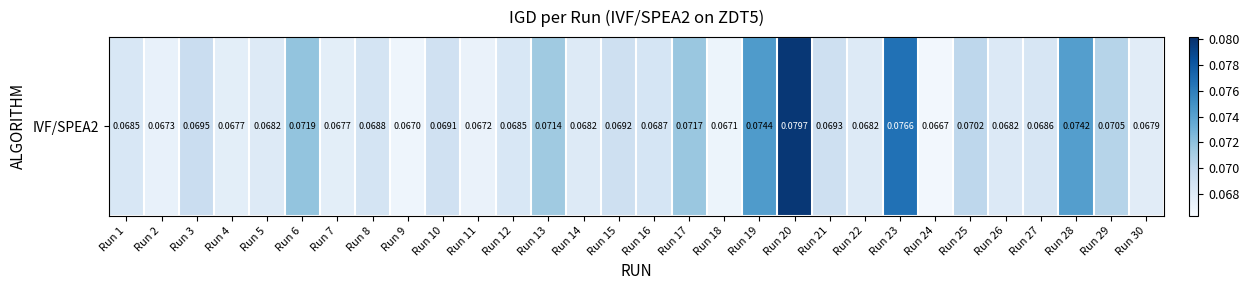

List the labels in order of value, largest first.

Run 20, Run 23, Run 19, Run 28, Run 6, Run 17, Run 13, Run 29, Run 25, Run 3, Run 21, Run 15, Run 10, Run 8, Run 16, Run 27, Run 1, Run 12, Run 26, Run 22, Run 14, Run 5, Run 30, Run 4, Run 7, Run 2, Run 11, Run 18, Run 9, Run 24